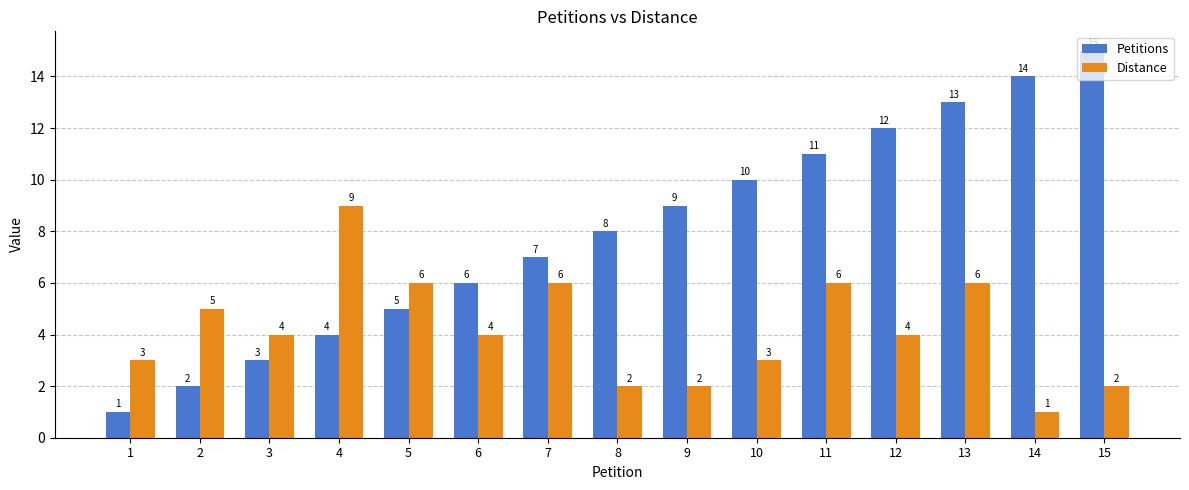

Which series has the widest spread of values?

Petitions